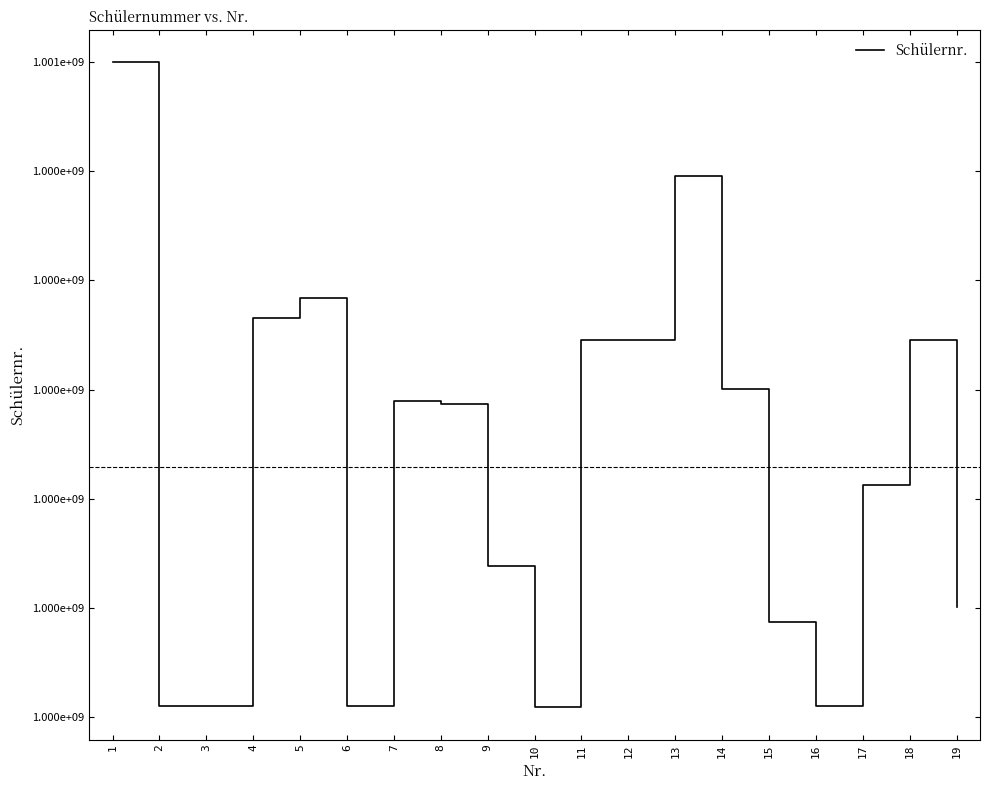

List the labels in order of value, largest first.

1, 13, 5, 4, 12, 11, 18, 14, 7, 8, 17, 9, 19, 15, 16, 2, 6, 3, 10